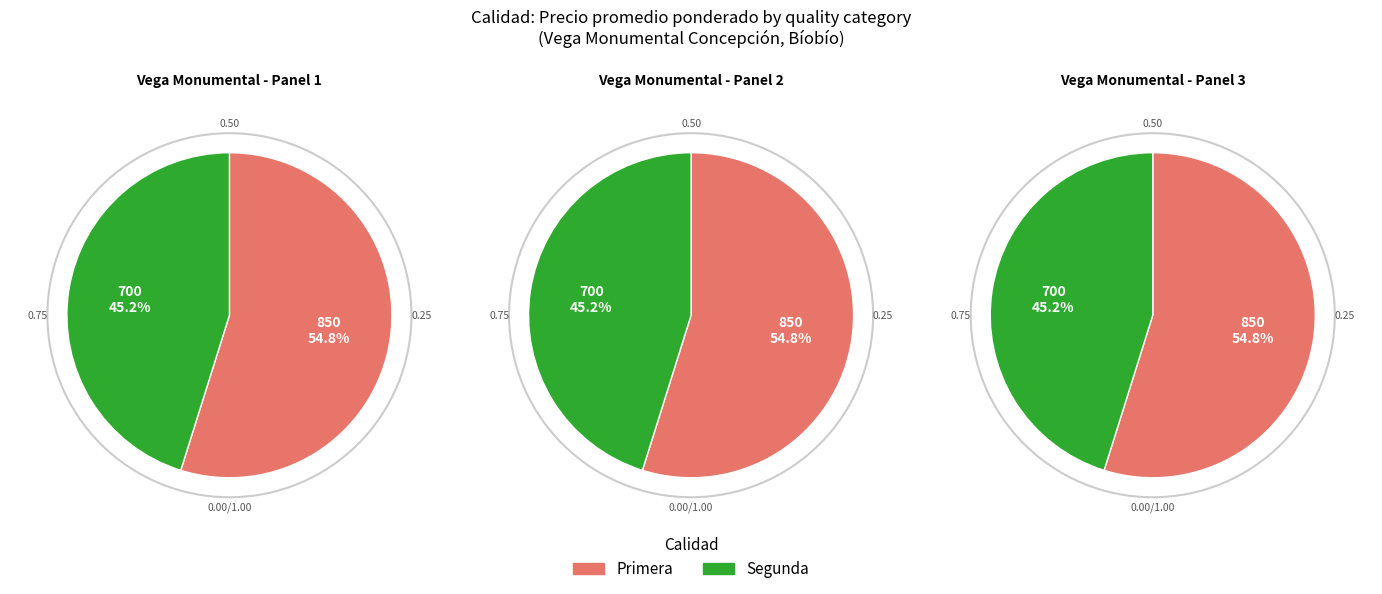

Which has a higher value, Segunda or Primera?

Primera